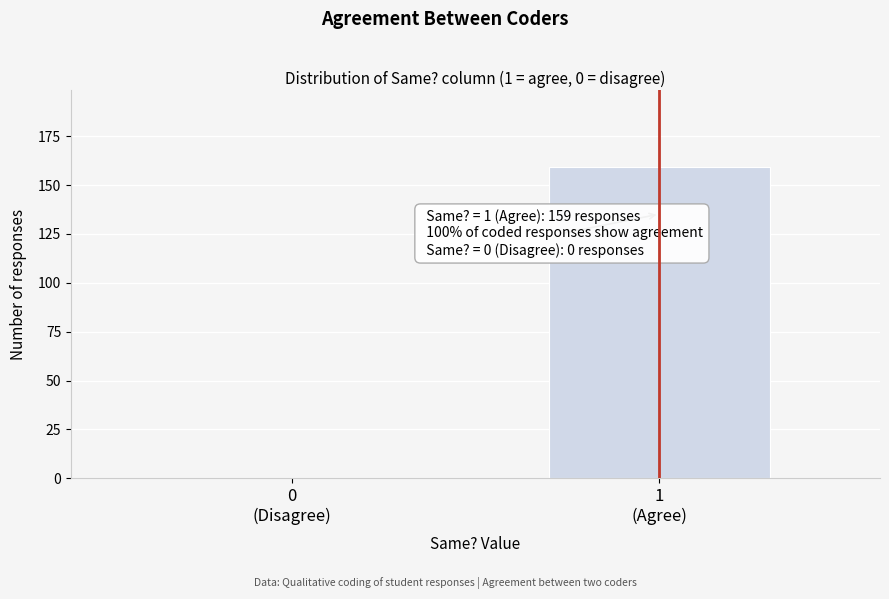

What is the sum of all values?

159